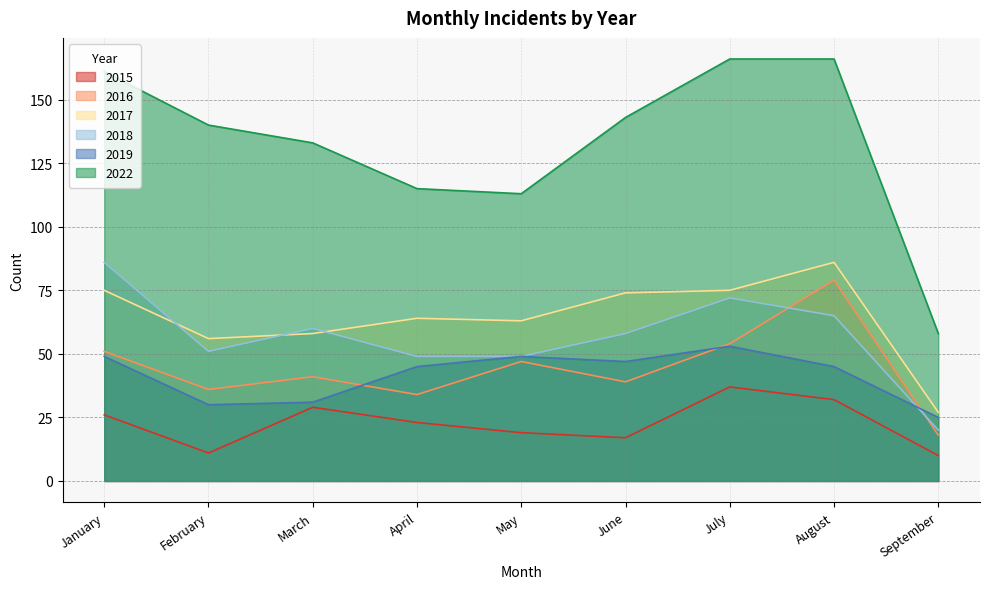

Reading right to left, transcribe all the data shown in this chart.

2015: 10	32	37	17	19	23	29	11	26
2016: 18	79	54	39	47	34	41	36	51
2017: 27	86	75	74	63	64	58	56	75
2018: 20	65	72	58	49	49	60	51	86
2019: 25	45	53	47	49	45	31	30	49
2022: 58	166	166	143	113	115	133	140	161